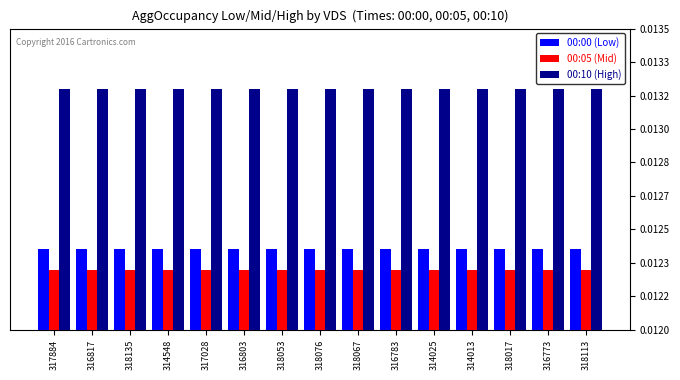

Rank the categories by 00:00 (Low) value from highest to lowest.

317884, 316817, 318135, 314548, 317028, 316803, 318053, 318076, 318067, 316783, 314025, 314013, 318017, 316773, 318113